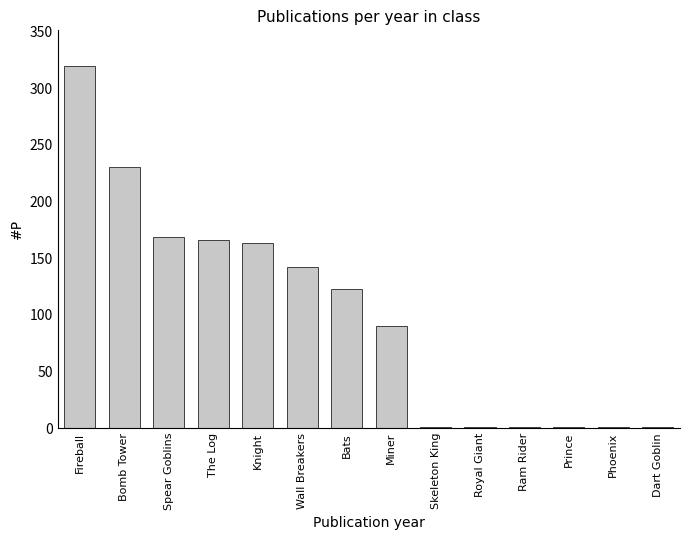

Which label corresponds to the largest value in the chart?

Fireball